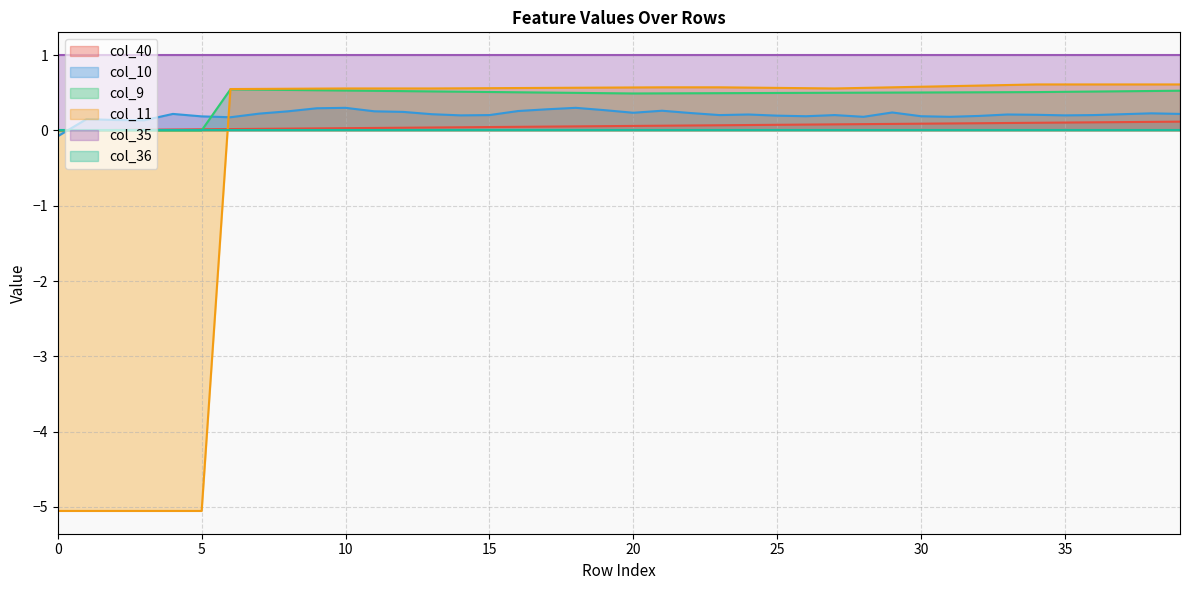

What is the value of the col_10 point at the 12th from the left?

0.3